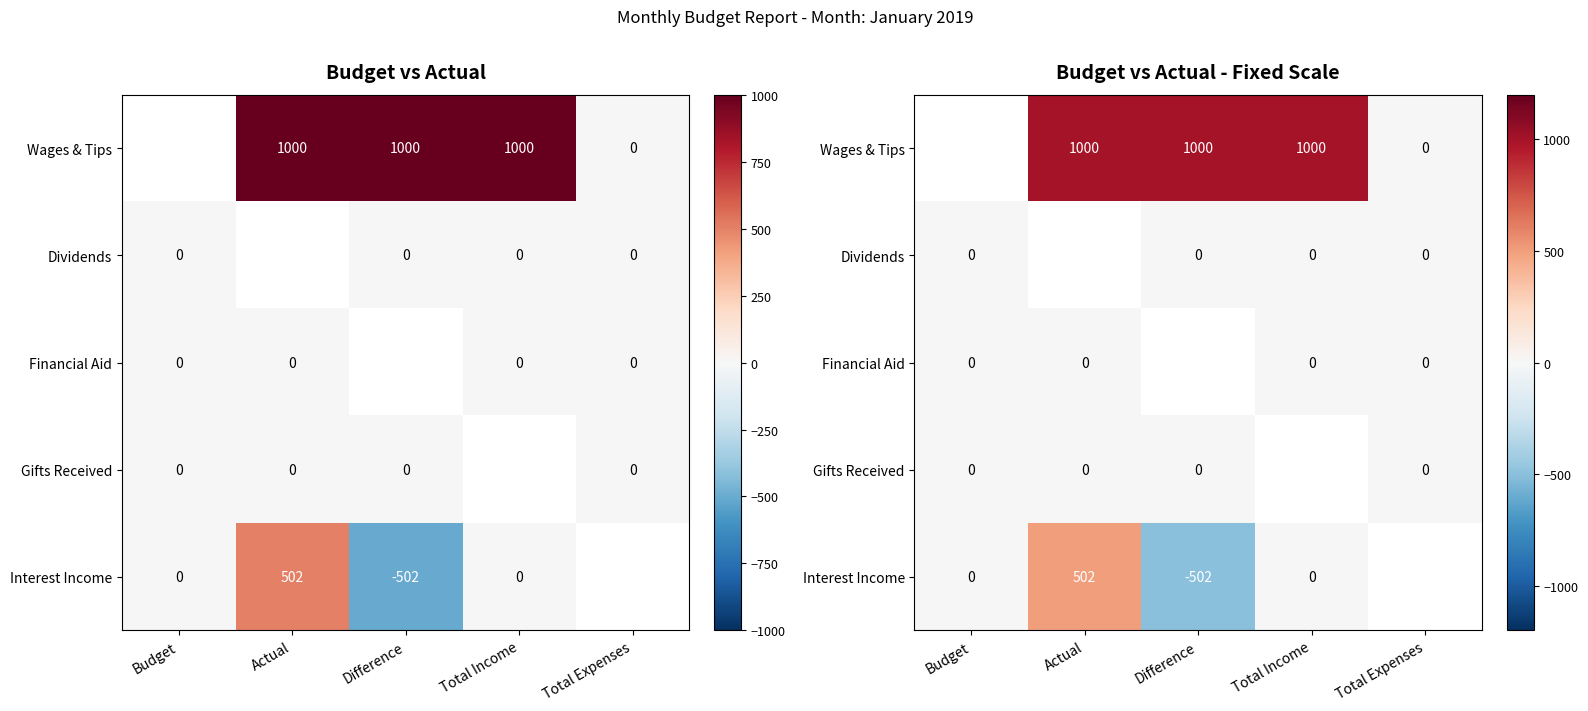

Count the number of data series in this chart.

5